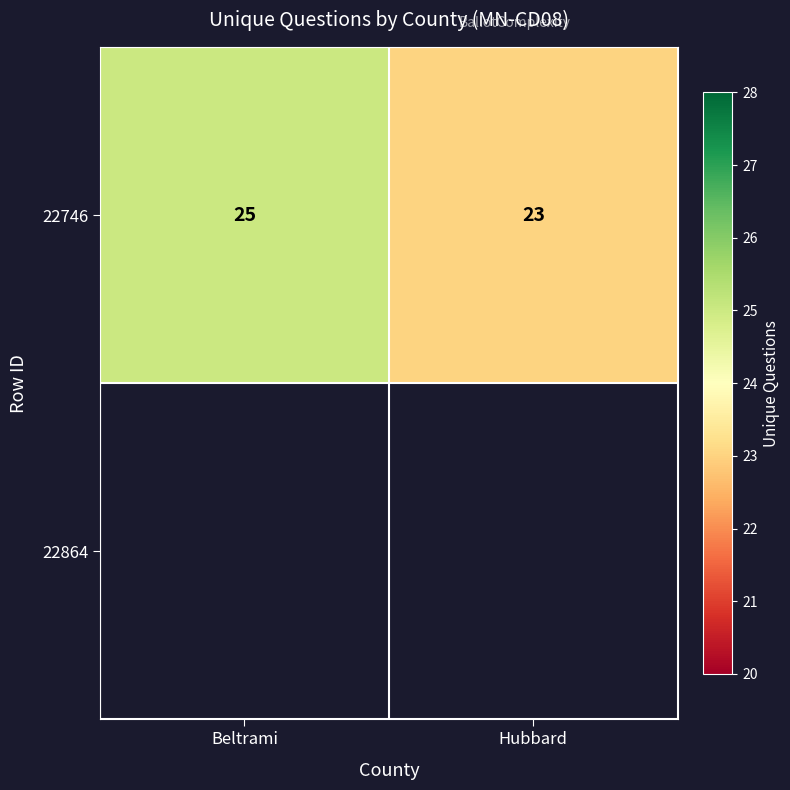

Count the values in the range 23 to 25.

2